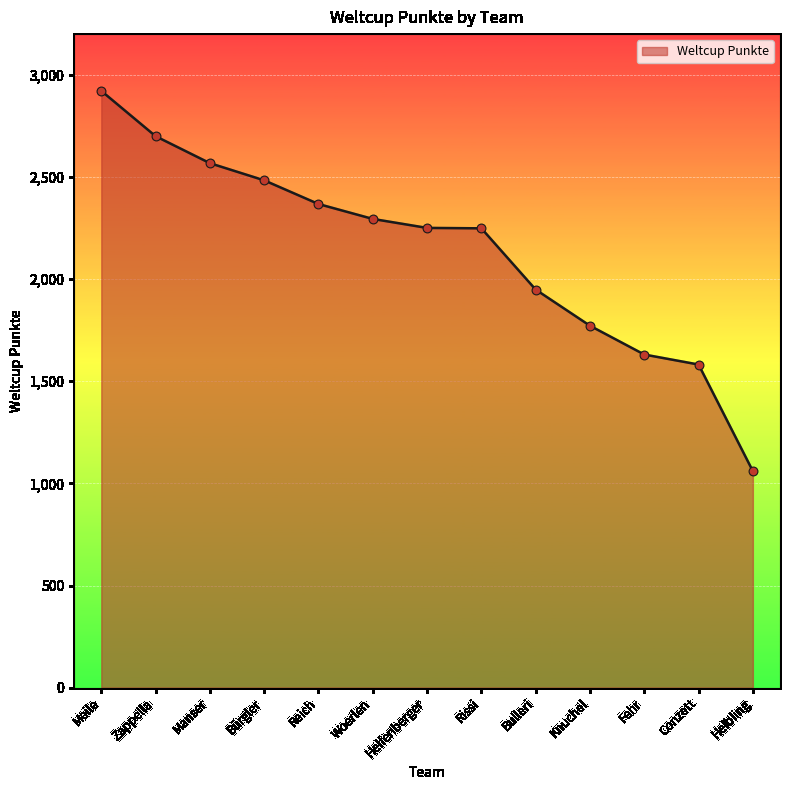

Approximately how many times larger is the value at Helbling compared to Helfenberger?

0.5